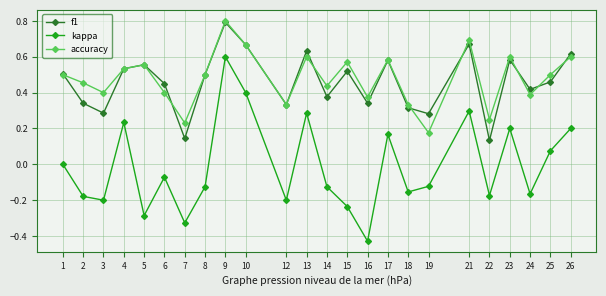

Between 12 and 22, which series saw the biggest shift?

f1